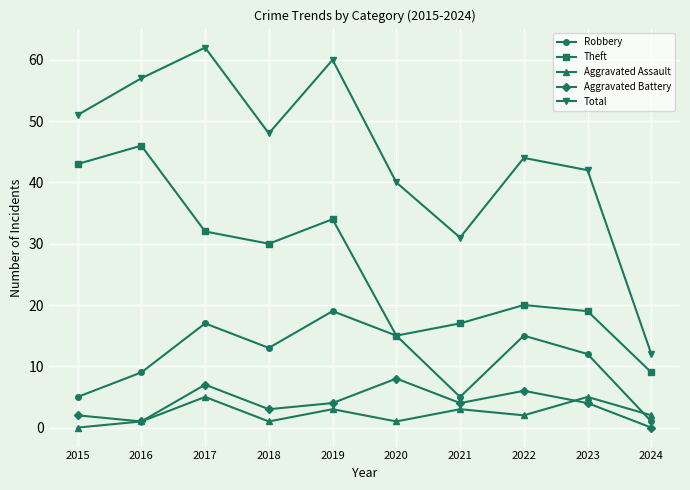

Which series has the widest spread of values?

Total